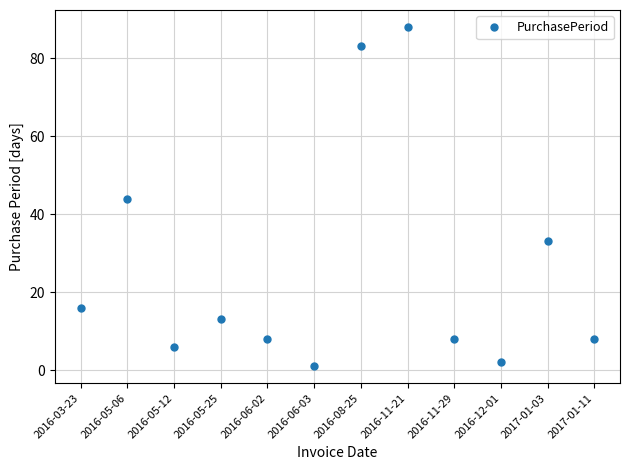

How many data points does each series have?

12